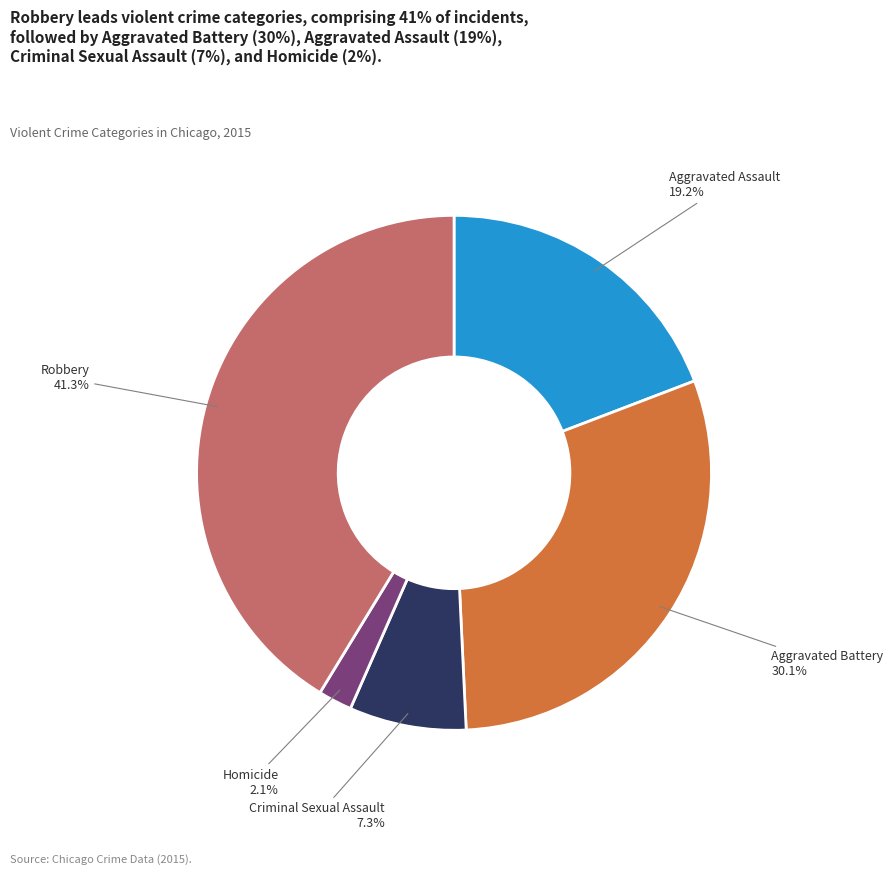

Is there a majority slice in this chart?

No